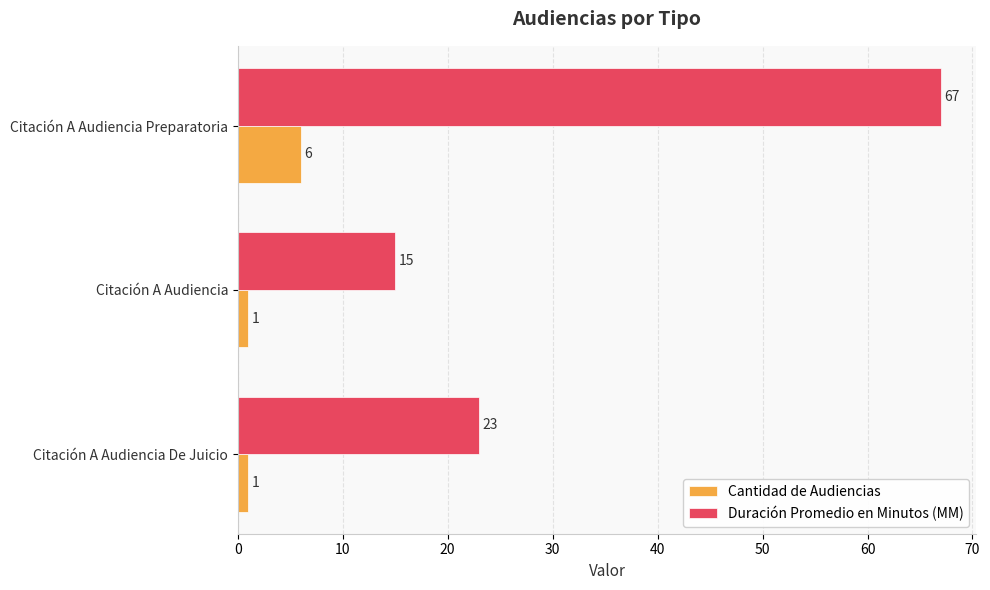

Which series has the widest spread of values?

Duración Promedio en Minutos (MM)